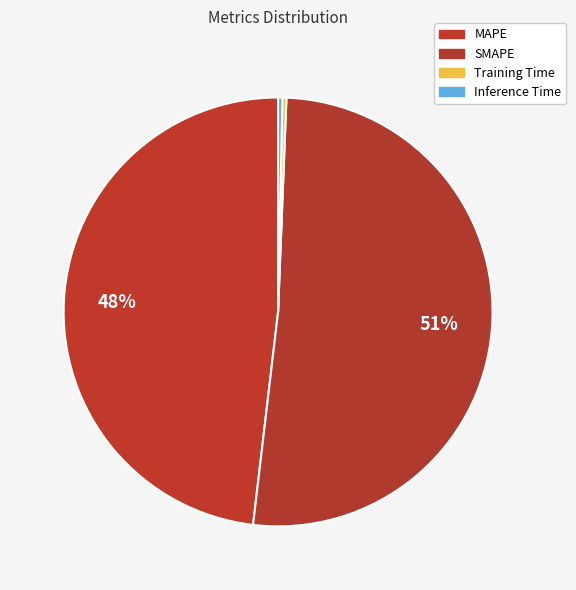

Is it true that Training Time is 0% of the pie?

True